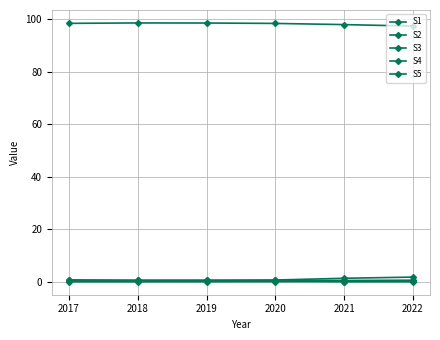

True or false: S4 and S3 intersect in this chart.

False